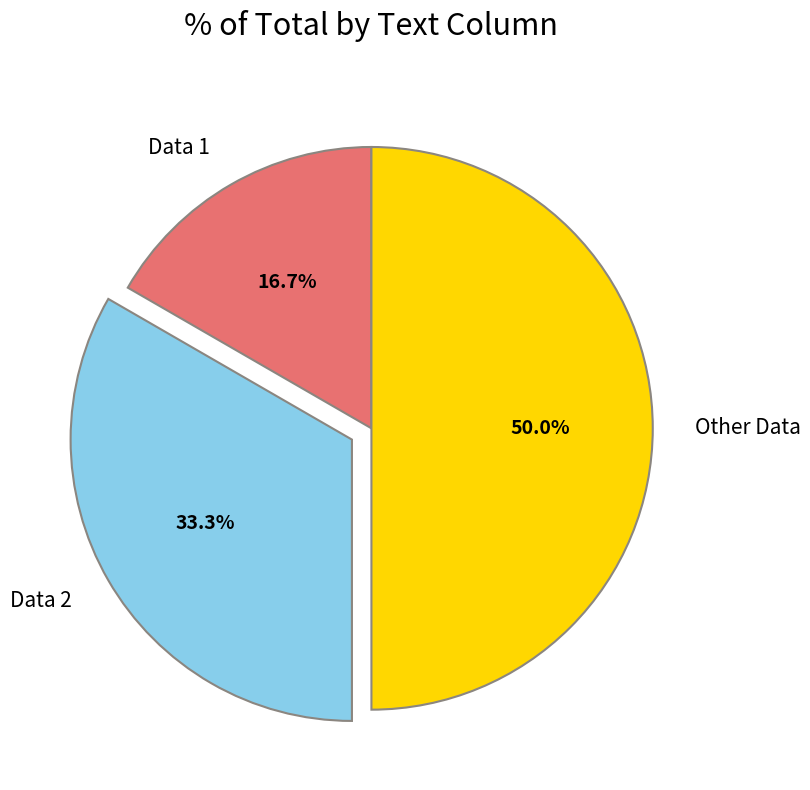

To the nearest percent, what portion does Data 2 represent?

33%